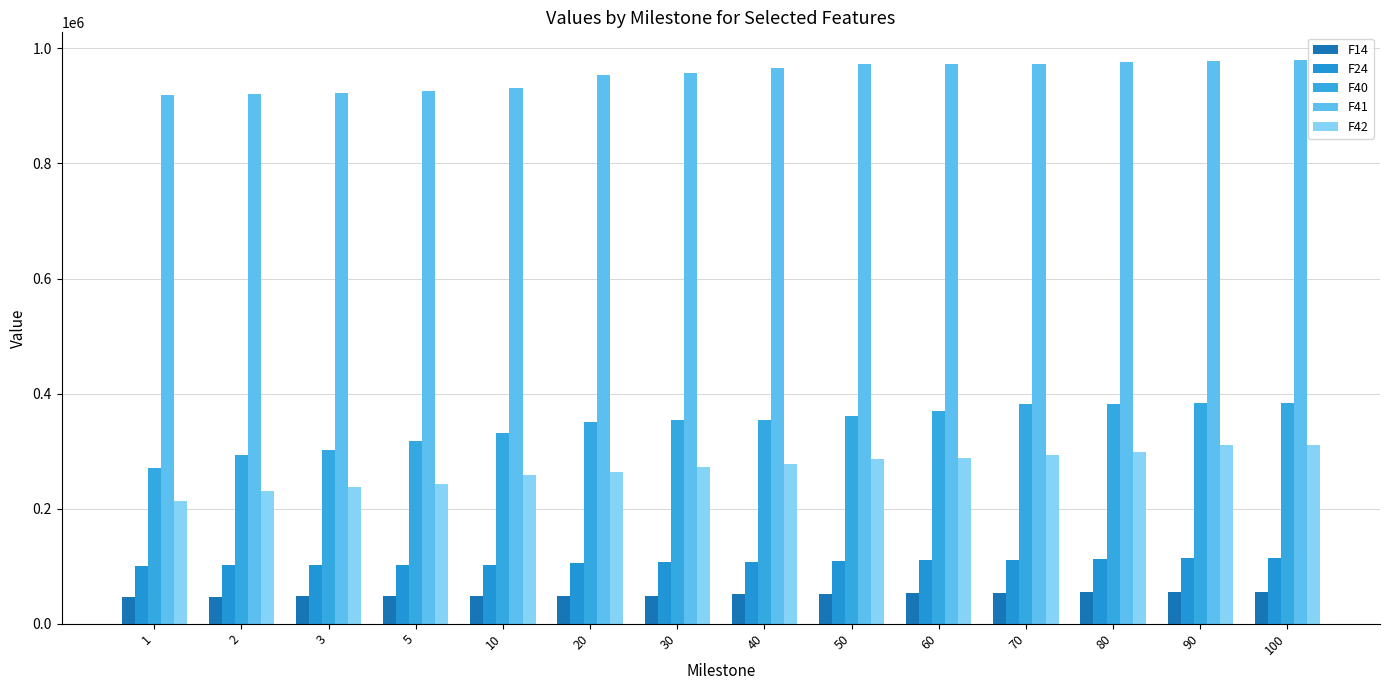

Rank the series at 10 from highest to lowest value.

F41, F40, F42, F24, F14